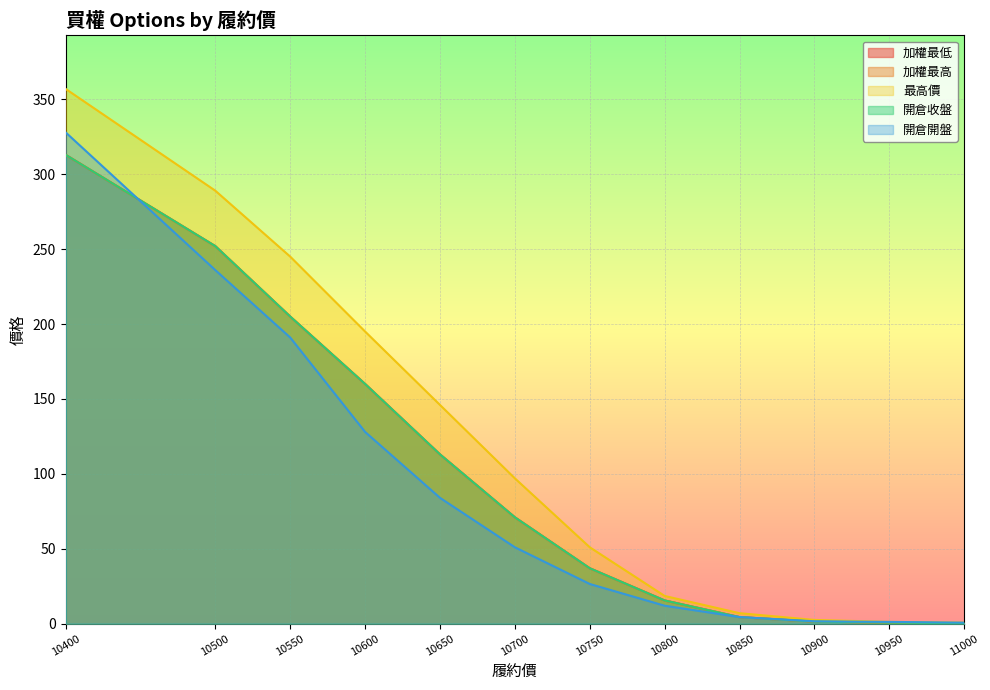

True or false: 開倉開盤 has more than 2 interior local peaks.

False